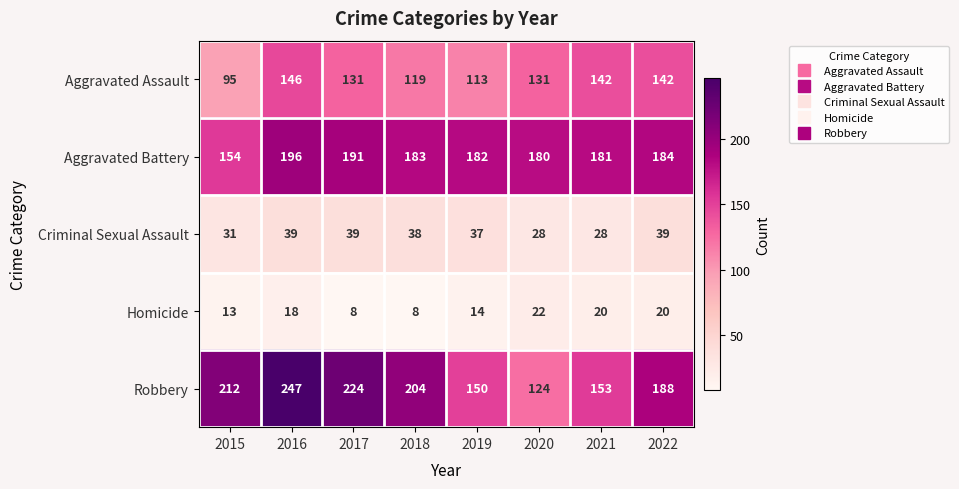

Is it true that Homicide equals 20 at 2021?

True